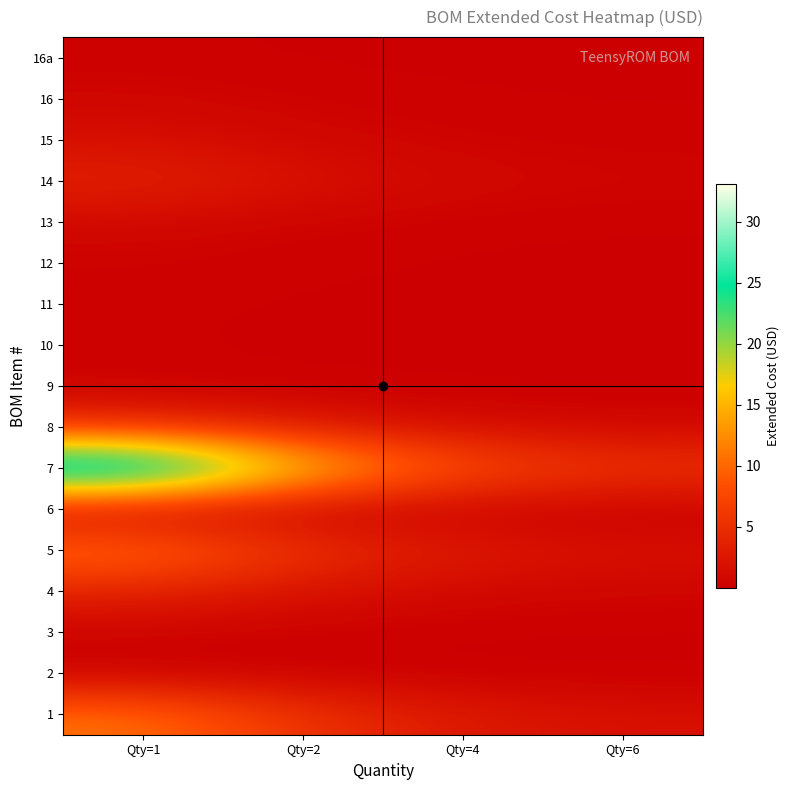

Reading right to left, what are all the values shown in this chart?

1: Qty=6=1.8	Qty=4=2.7	Qty=2=5.4	Qty=1=10.8
2: Qty=6=0.0	Qty=4=0.0	Qty=2=0.1	Qty=1=0.1
3: Qty=6=0.1	Qty=4=0.1	Qty=2=0.2	Qty=1=0.4
4: Qty=6=0.6	Qty=4=0.9	Qty=2=1.8	Qty=1=3.6
5: Qty=6=1.8	Qty=4=2.7	Qty=2=5.4	Qty=1=10.9
6: Qty=6=0.1	Qty=4=0.1	Qty=2=0.2	Qty=1=0.5
7: Qty=6=5.5	Qty=4=8.3	Qty=2=16.5	Qty=1=33.1
8: Qty=6=0.9	Qty=4=1.3	Qty=2=2.6	Qty=1=5.2
9: Qty=6=0.0	Qty=4=0.1	Qty=2=0.1	Qty=1=0.3
10: Qty=6=0.0	Qty=4=0.0	Qty=2=0.1	Qty=1=0.2
11: Qty=6=0.0	Qty=4=0.0	Qty=2=0.1	Qty=1=0.2
12: Qty=6=0.1	Qty=4=0.1	Qty=2=0.2	Qty=1=0.4
13: Qty=6=0.1	Qty=4=0.2	Qty=2=0.4	Qty=1=0.9
14: Qty=6=0.6	Qty=4=0.9	Qty=2=1.9	Qty=1=3.8
15: Qty=6=0.3	Qty=4=0.4	Qty=2=0.8	Qty=1=1.6
16: Qty=6=0.1	Qty=4=0.2	Qty=2=0.4	Qty=1=0.7
16a: Qty=6=0.0	Qty=4=0.1	Qty=2=0.1	Qty=1=0.2